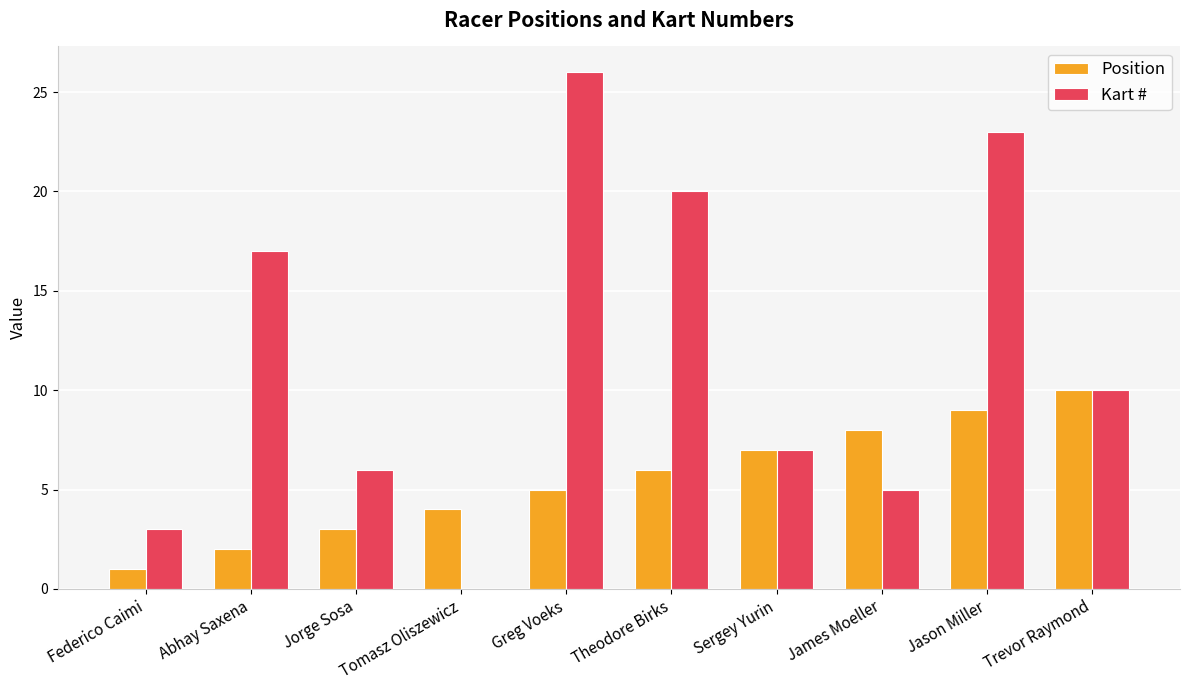

What is the sum of the Kart # values at Jorge Sosa and James Moeller?

11